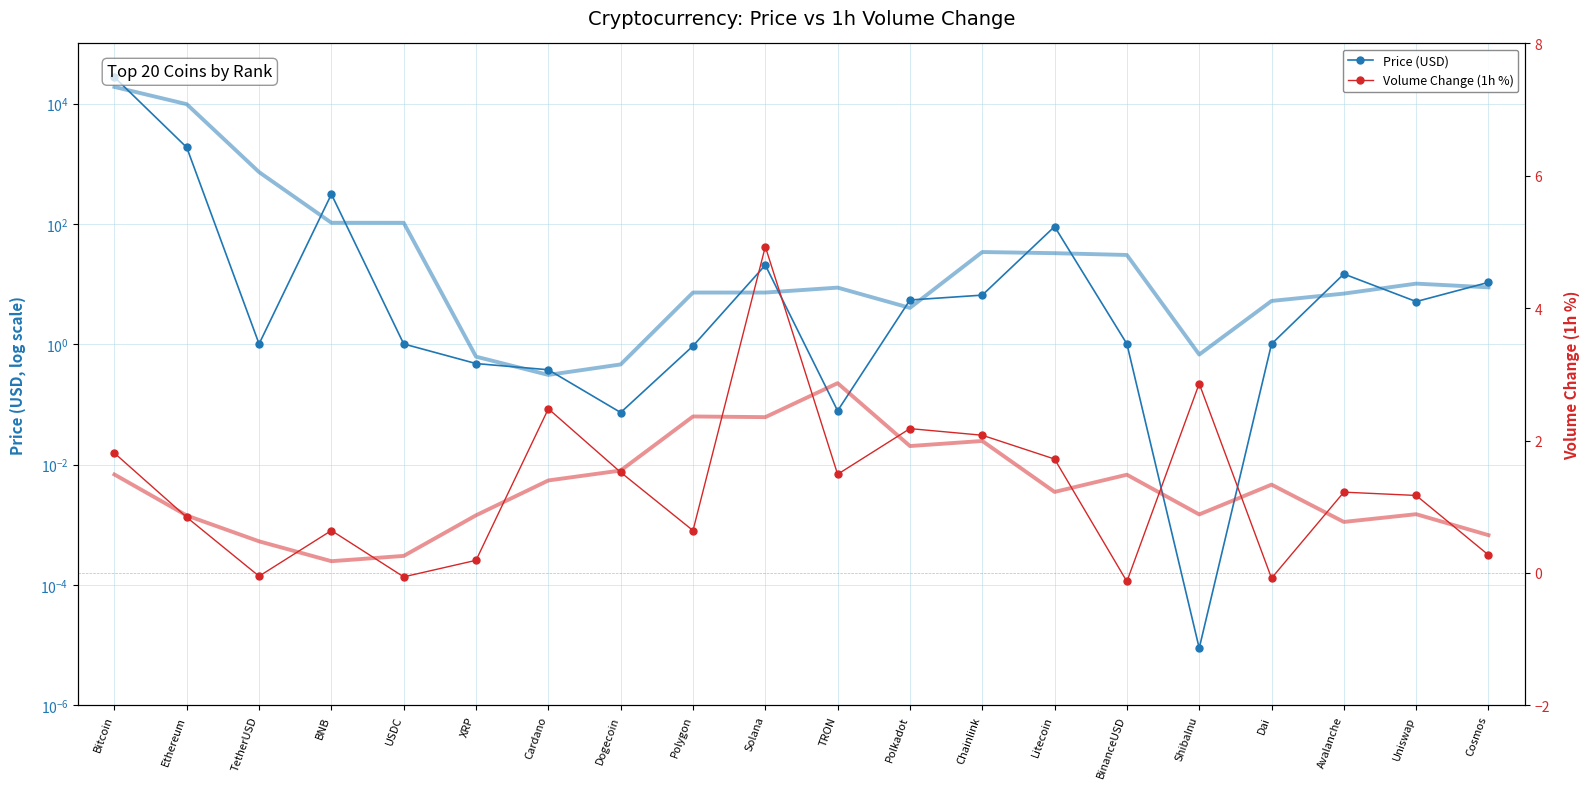

What is the difference between the maximum and minimum values in the Price (USD) series?

27480.9